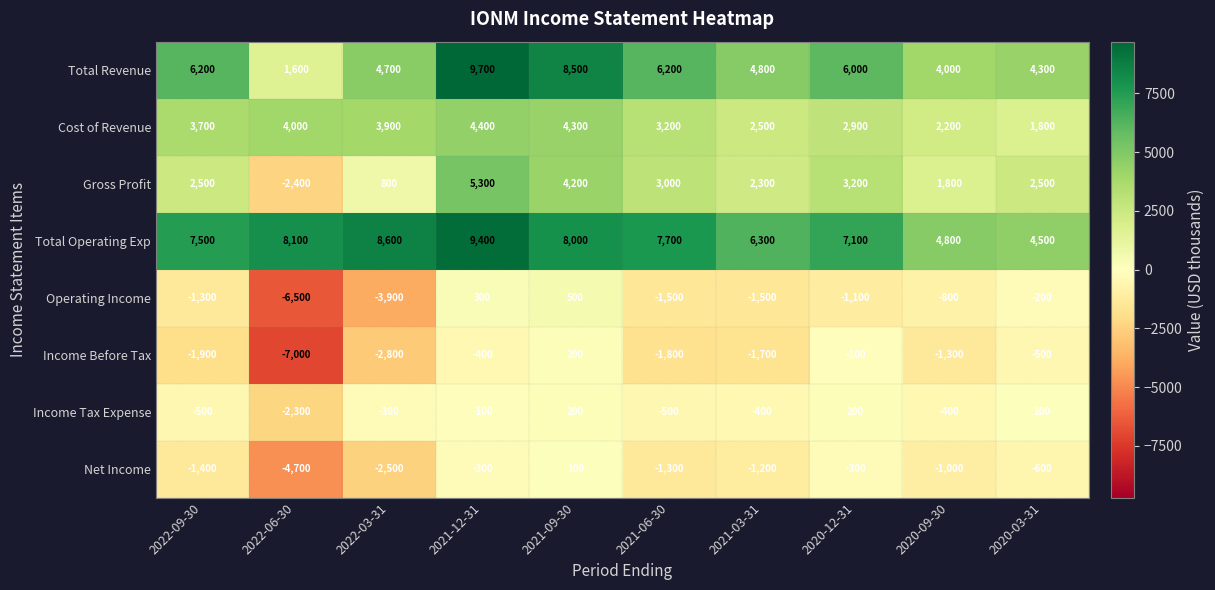

Which series has the widest spread of values?

Total Revenue